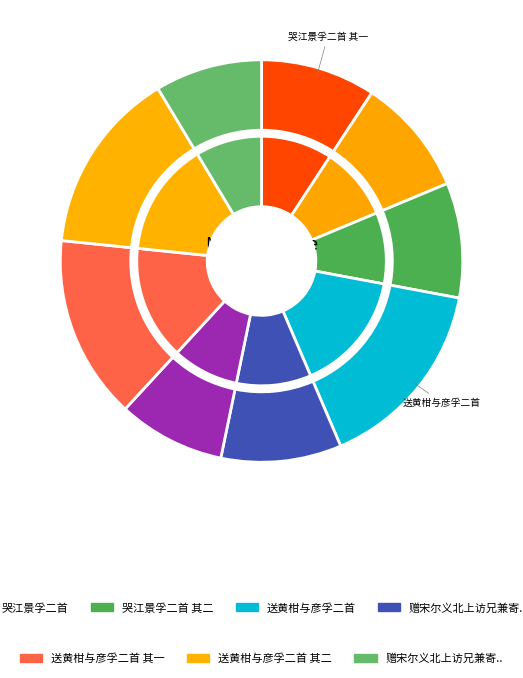

The 哭江景孚二首 其一 slice represents 9% of the pie. True or false?

True